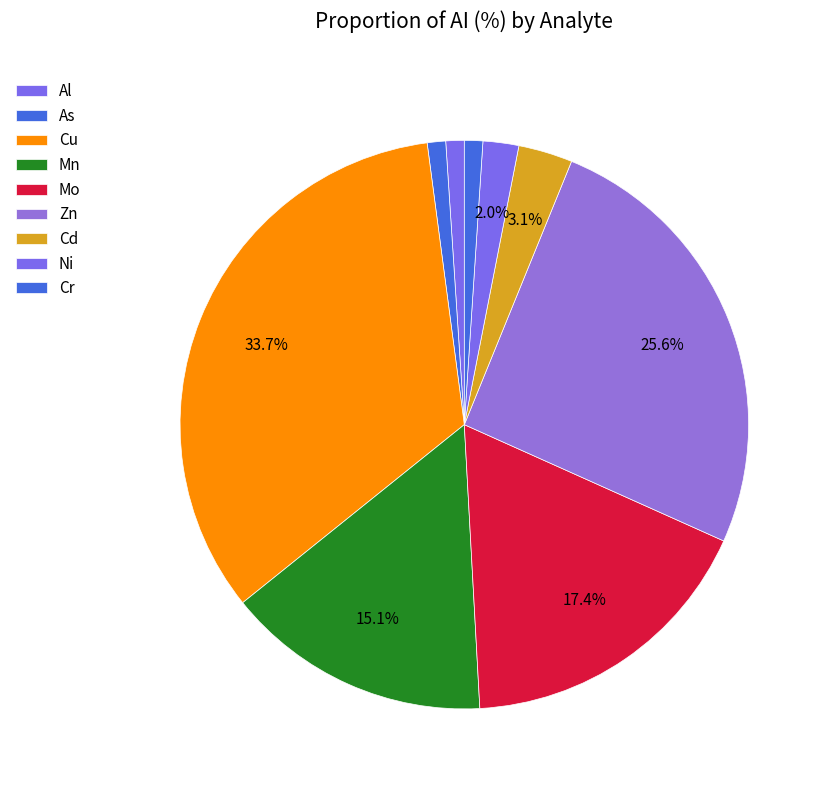

How many segments does this pie chart have?

9